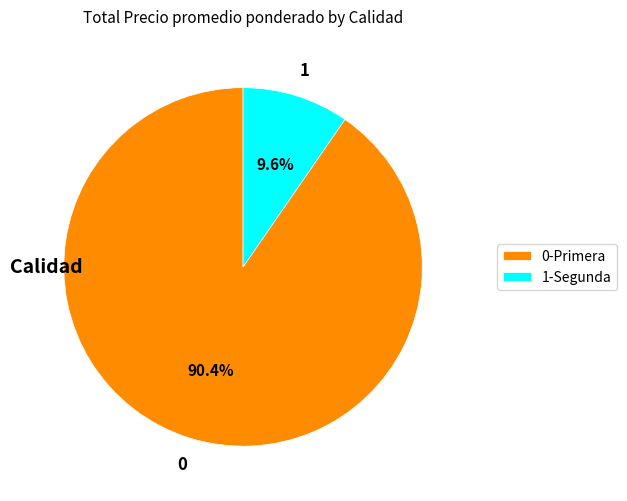

Does any single category account for the majority?

Yes